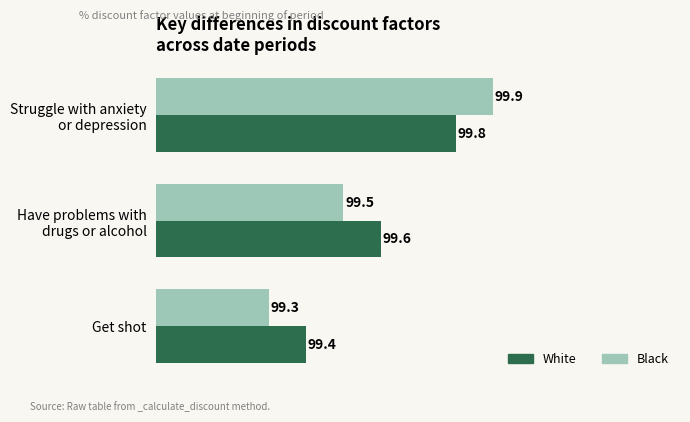

The Black series shows 99.3 at Get shot. True or false?

True